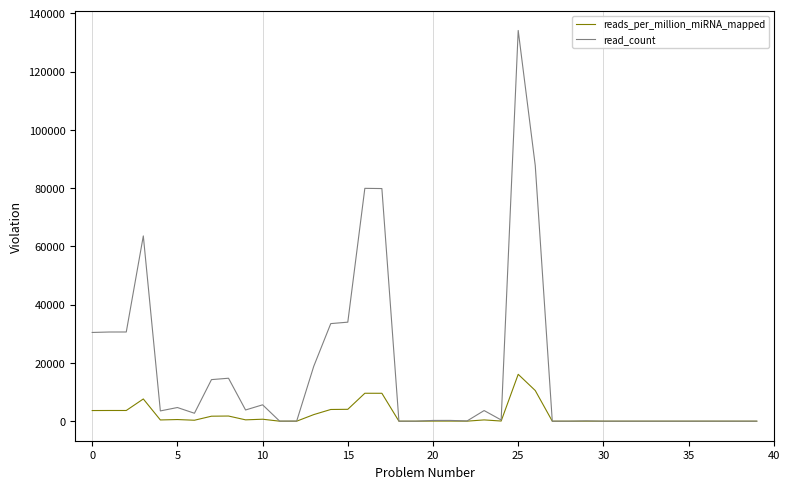

What is the difference between the maximum and minimum values in the read_count series?

134091.0